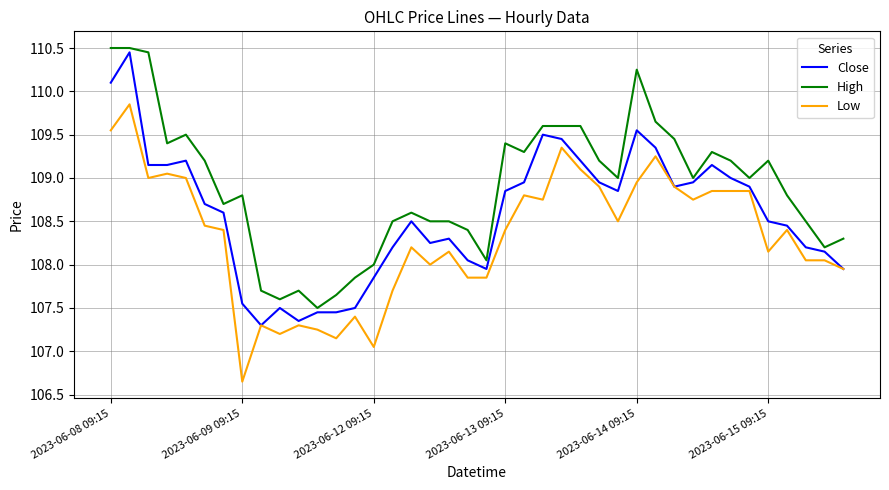

List the series in order of their overall mean, highest first.

High, Close, Low